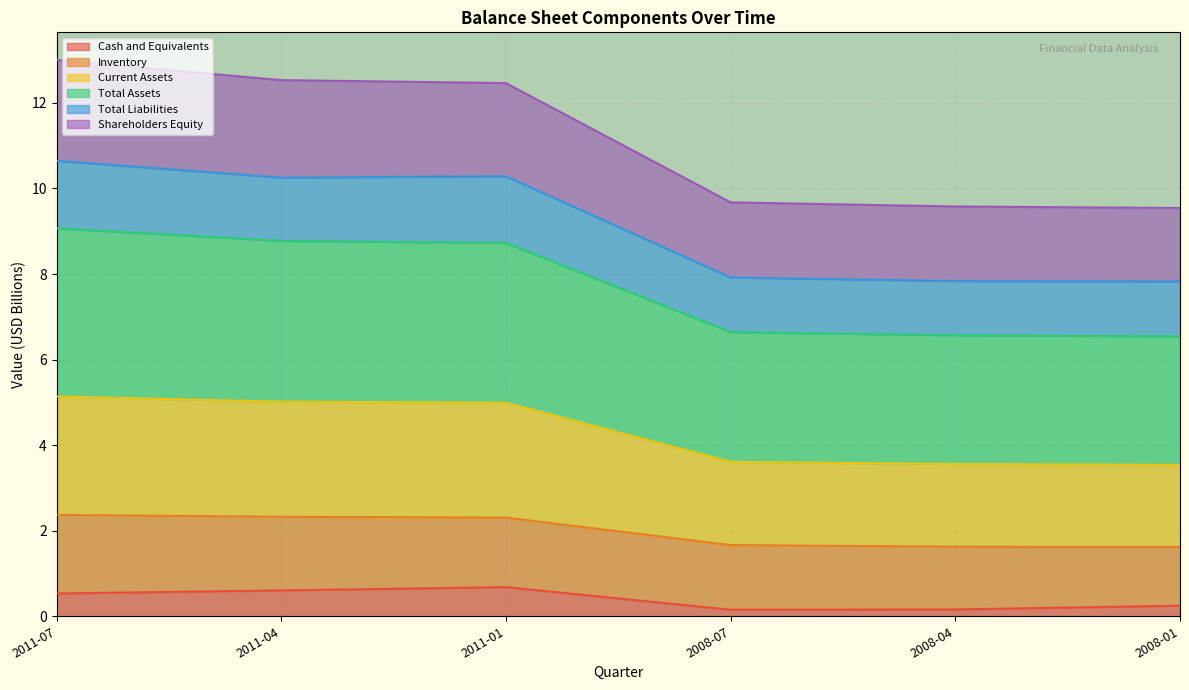

The value of Total Liabilities at 2011-04 is 10.3. True or false?

True